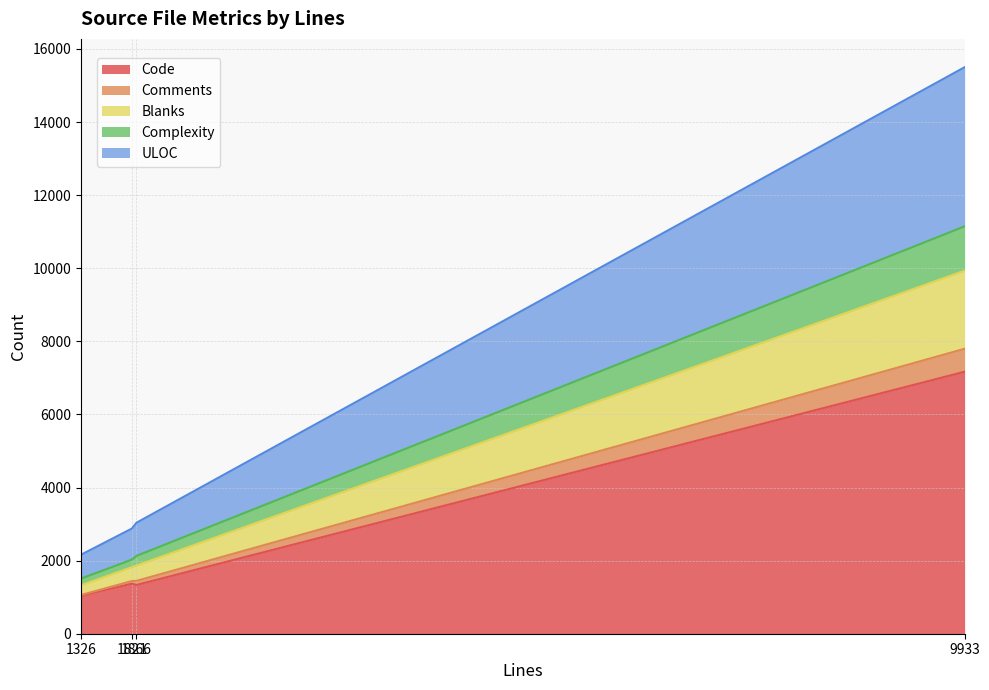

What is the minimum value for Code?

1041